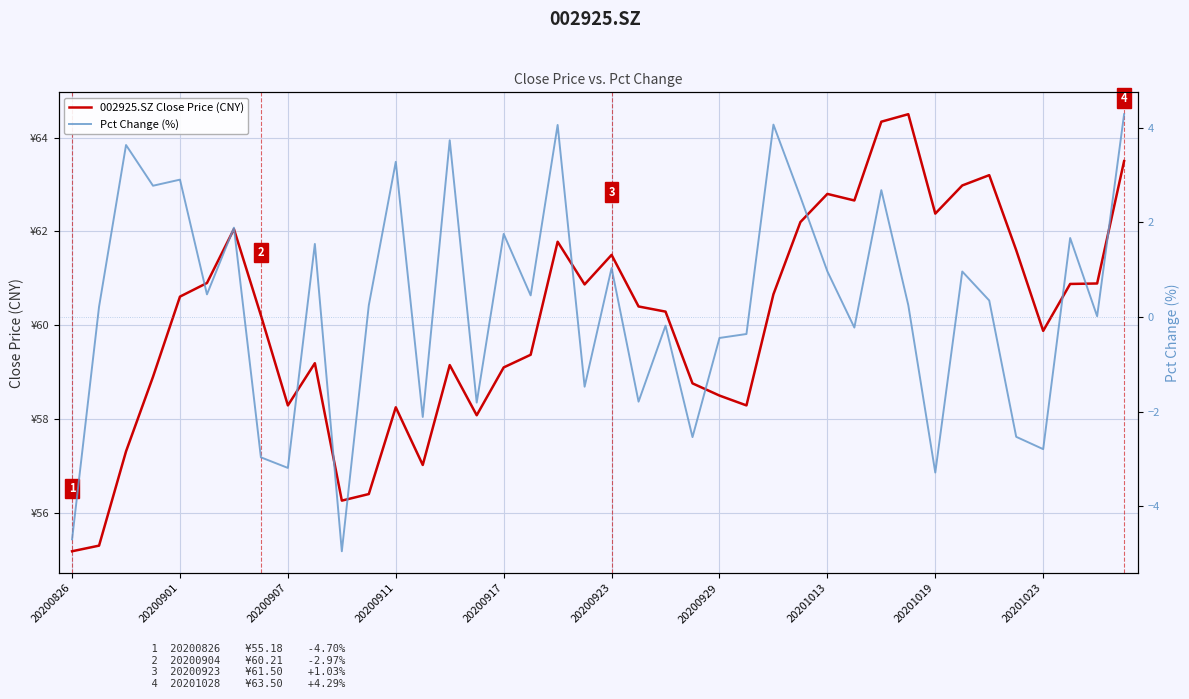

What value does the 002925.SZ Close Price (CNY) series have at 20200911?

58.2